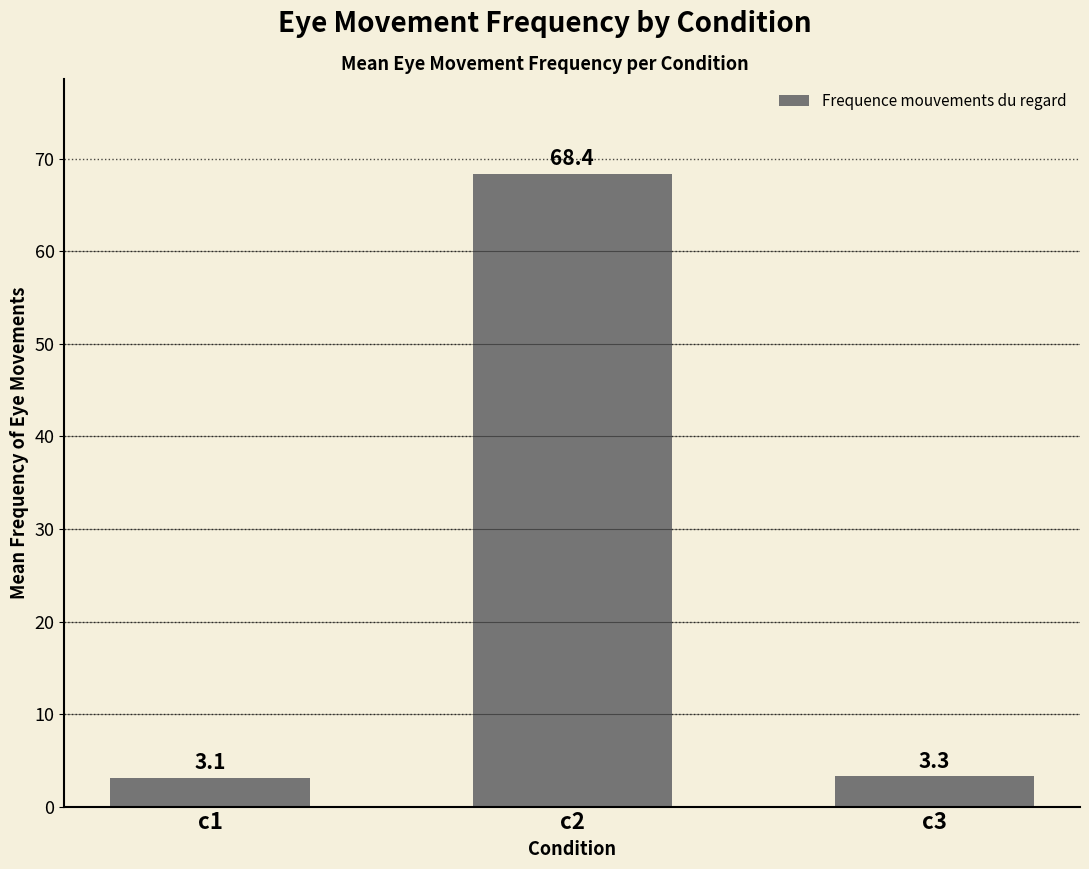

What is the sum of the values at c2 and c3?

71.7